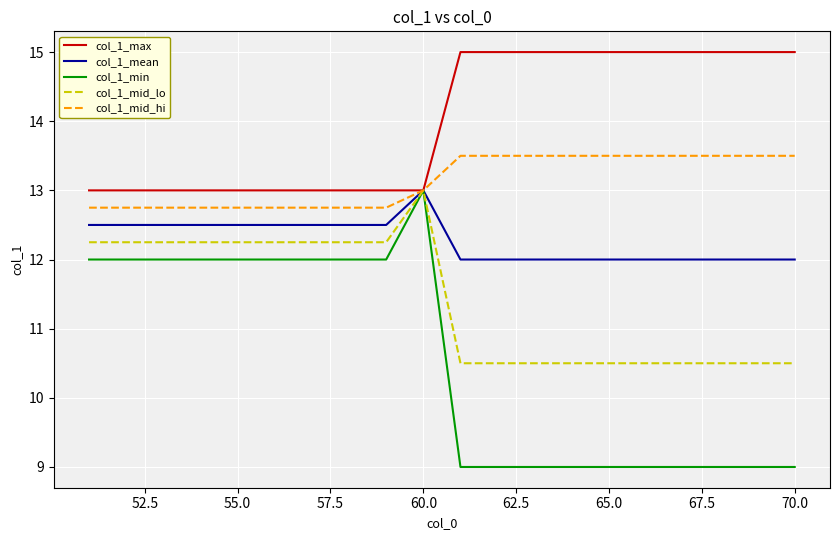

What is the sum of all col_1_mean values?

245.5